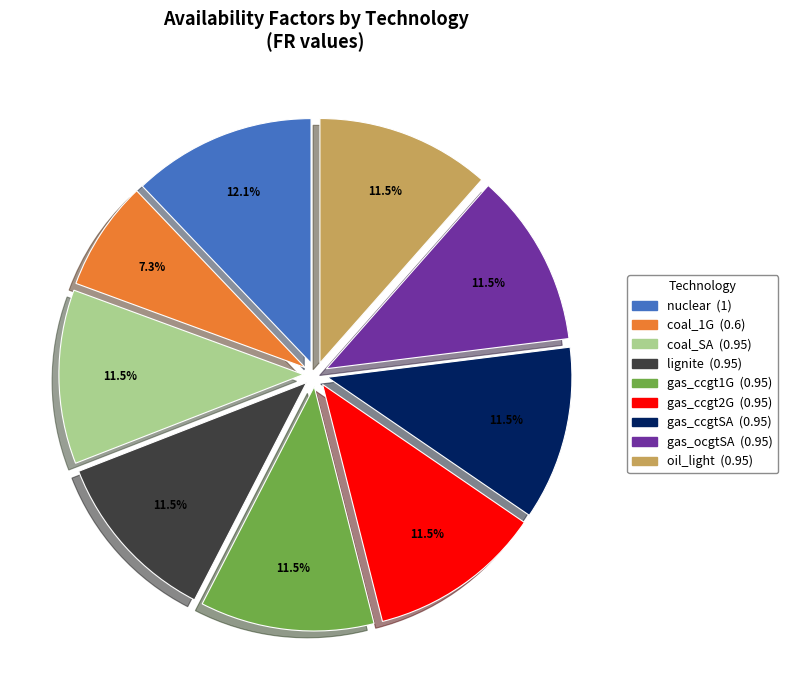

Combined, what portion of the pie is gas_ccgt2G and lignite?

23.0%